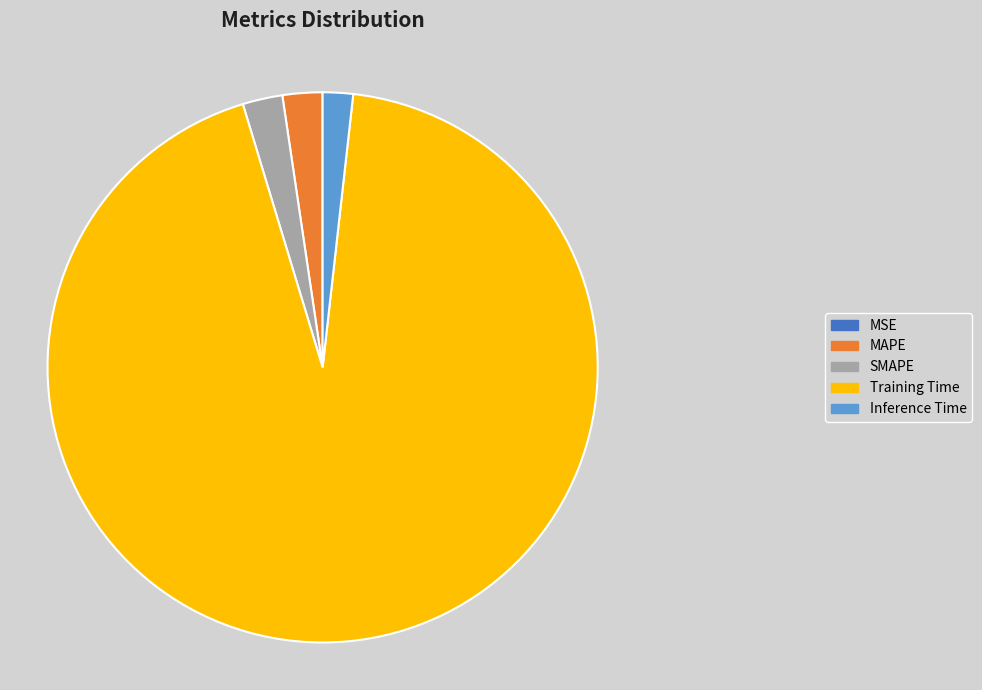

How many segments does this pie chart have?

5